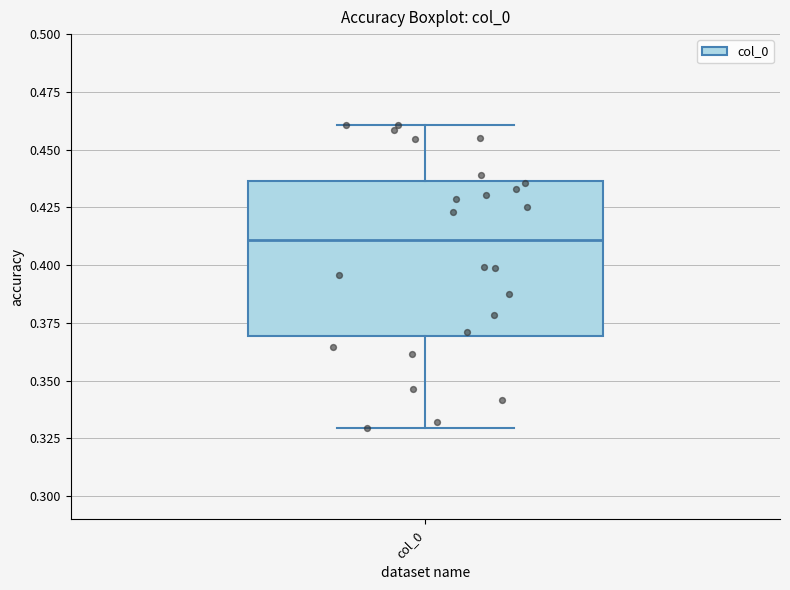

Transcribe this box plot: give where the median line is, the range the box spans, and where the two whiskers end, as read against the y-axis. The values are not printed on the chart, so give them approximately, as read against the axis.

median 0.410, box 0.370 to 0.435, whiskers 0.330 to 0.460